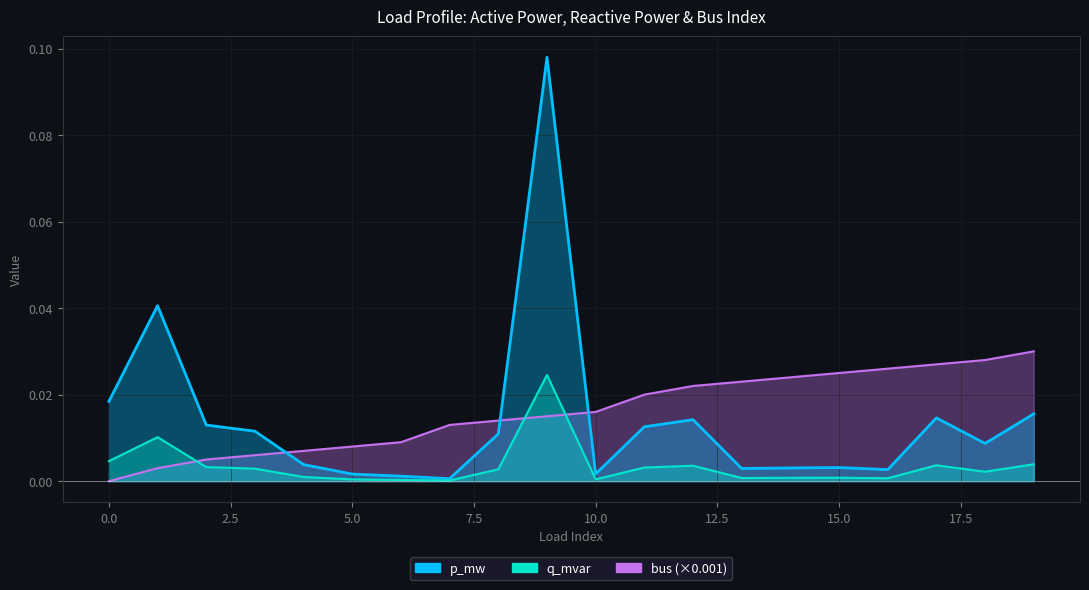

Is it true that p_mw equals 0.0 at 5?

False